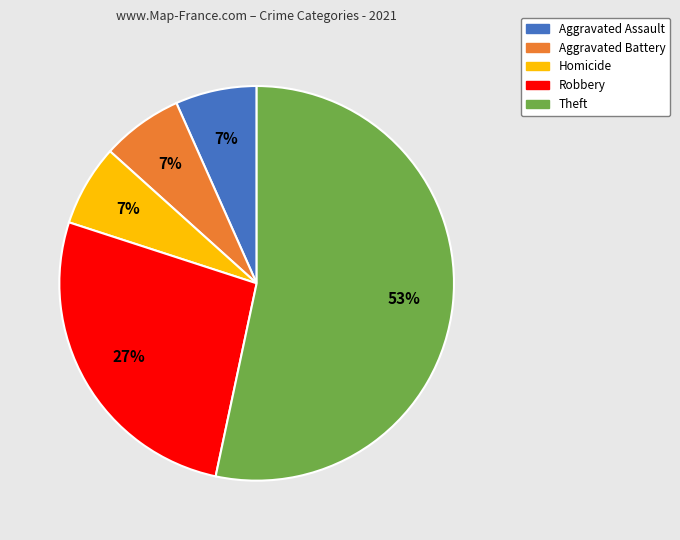

Is the sum of Aggravated Battery and Theft greater than half?

Yes